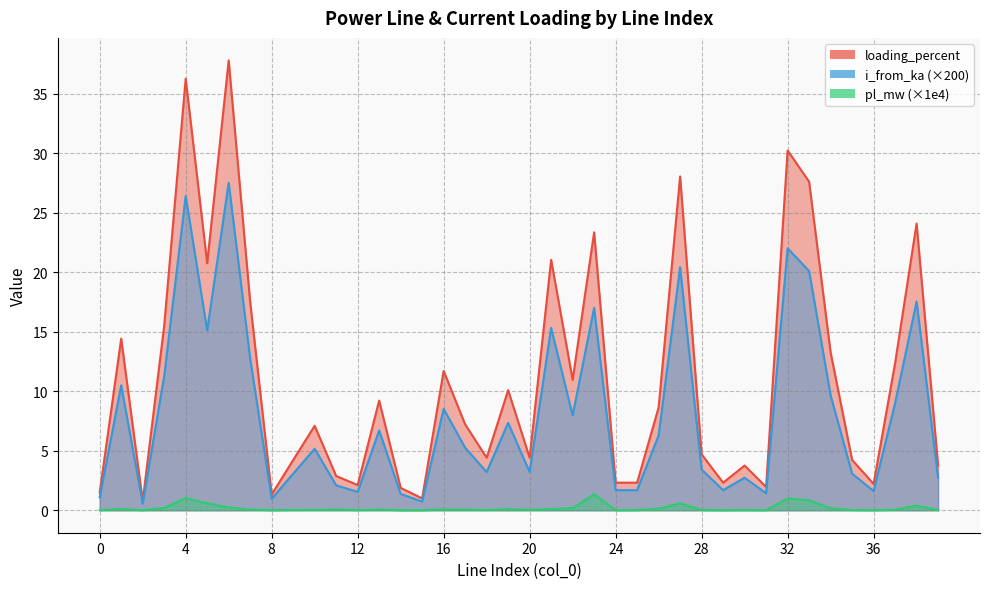

The i_from_ka series shows 20.1 at 33. True or false?

True